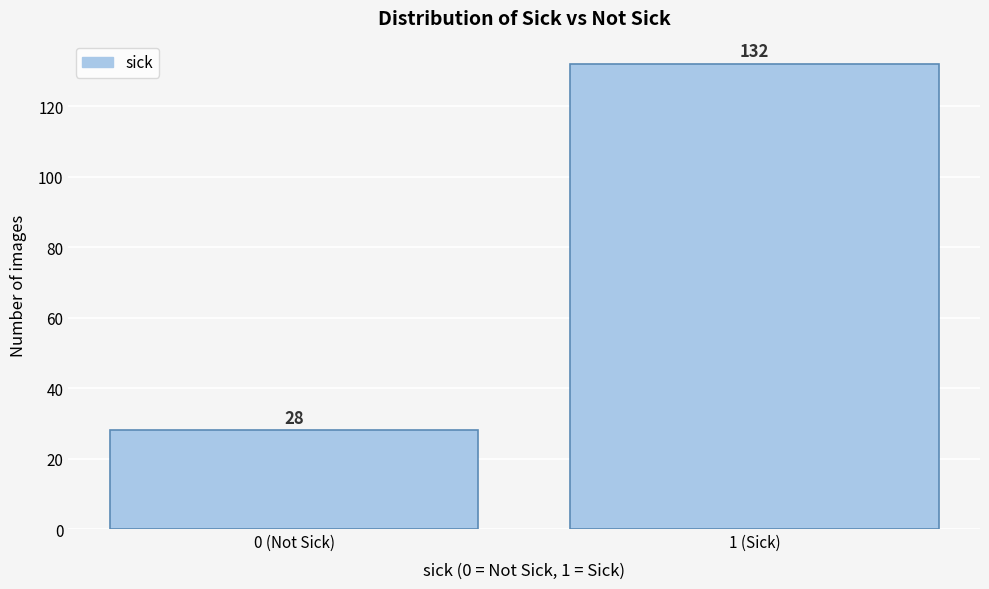

Reading left to right, list all the values displayed in this chart.

0 (Not Sick)=28	1 (Sick)=132